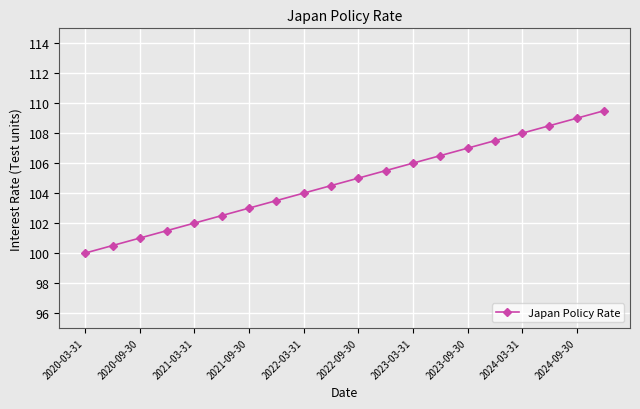

Count the number of data series in this chart.

1